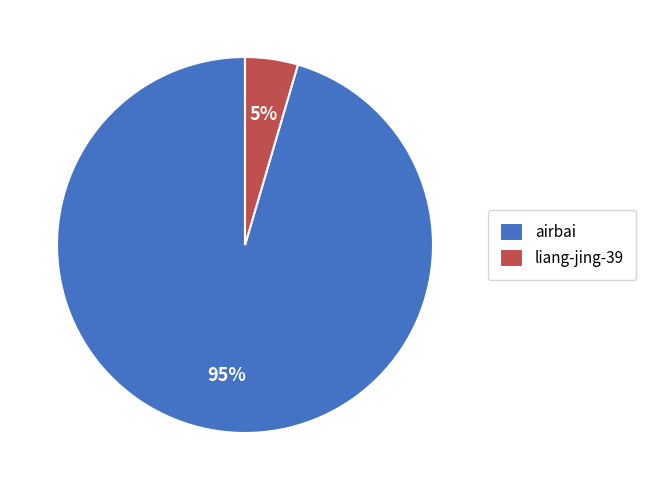

To the nearest percent, what portion does liang-jing-39 represent?

5%